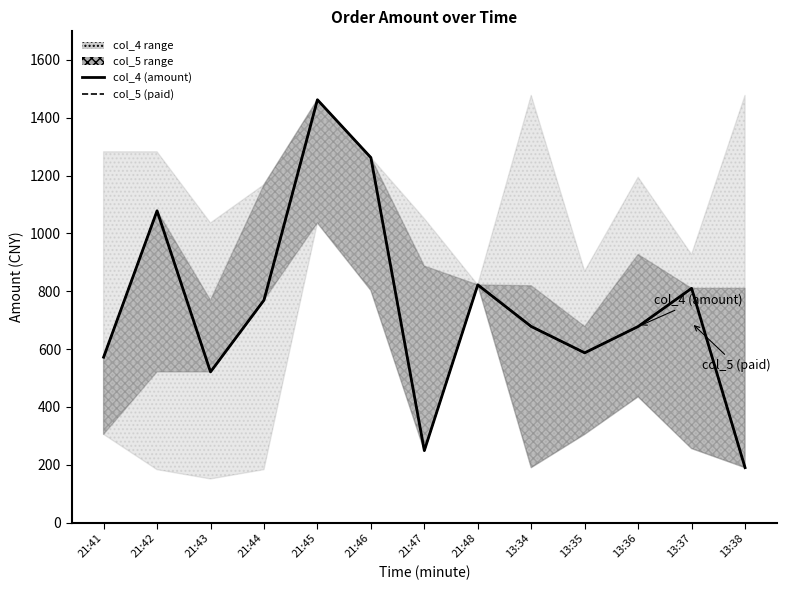

Between 21:45 and 13:38, which series saw the biggest shift?

col_4 (amount)